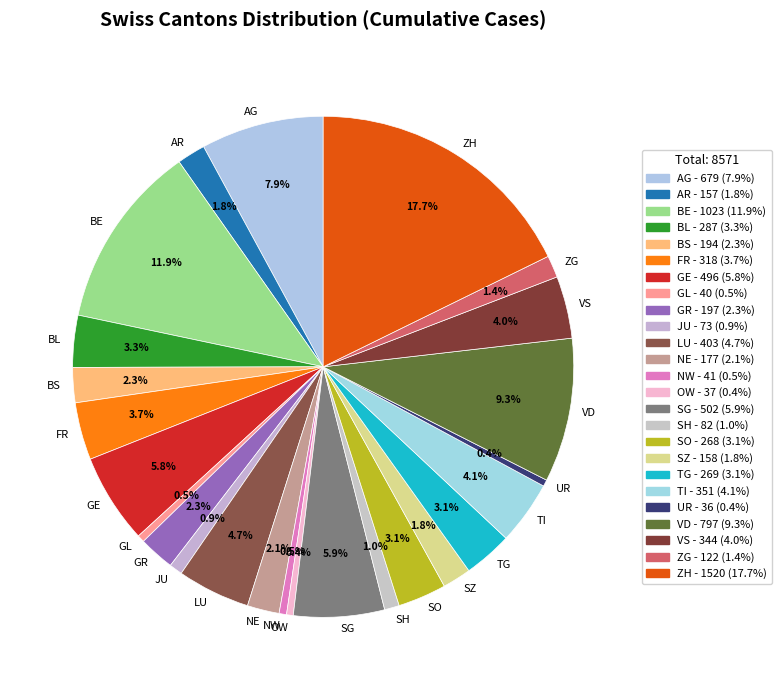

Do ZH and VS together represent more than half of the pie?

No